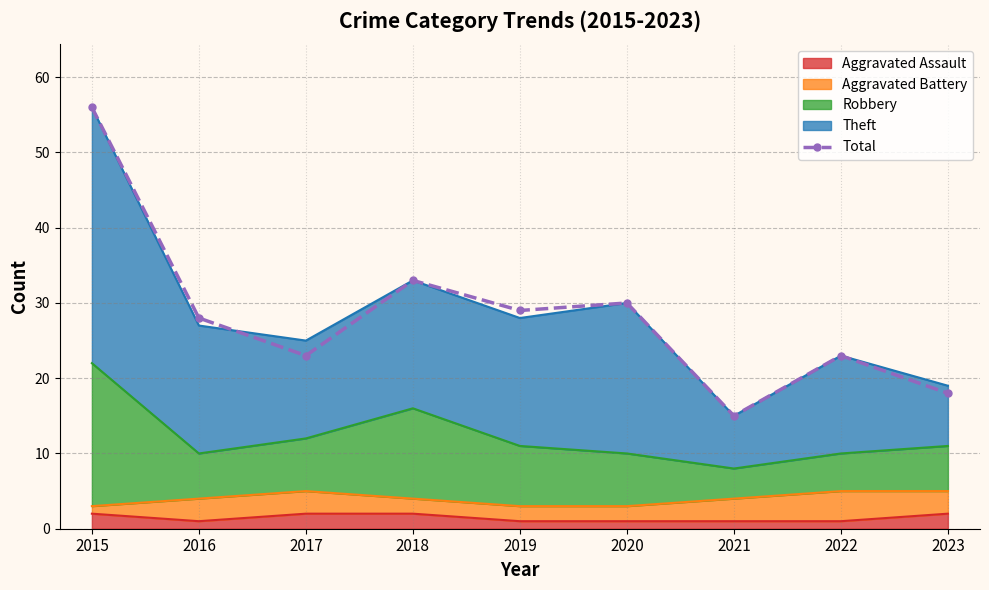

Rank the categories by value from highest to lowest.

2015, 2018, 2020, 2019, 2016, 2017, 2022, 2023, 2021